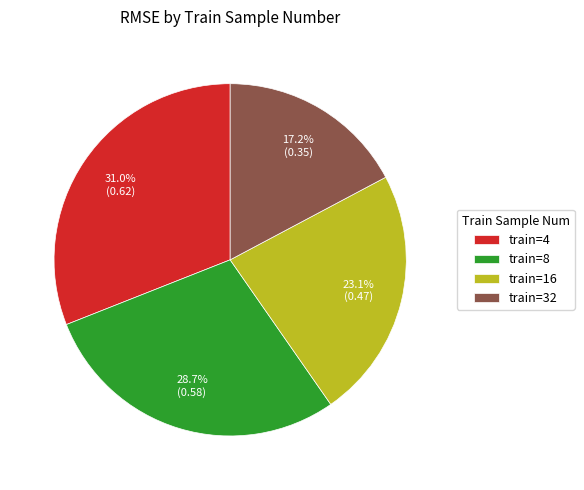

Does train=4 account for over 50% of the chart?

No